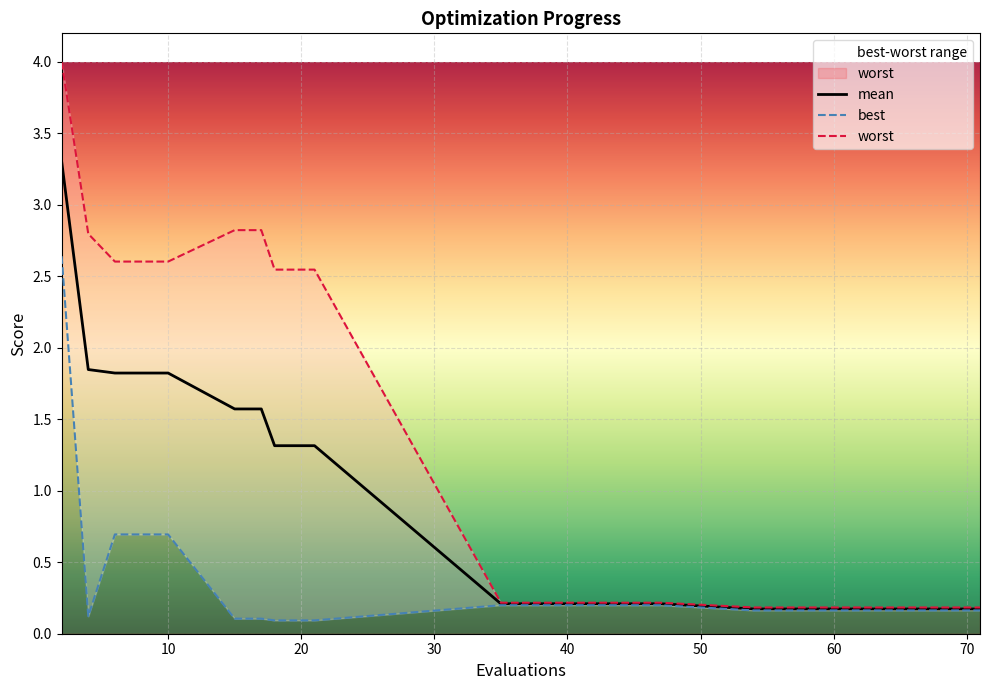

True or false: best has more than 1 interior local peaks.

False